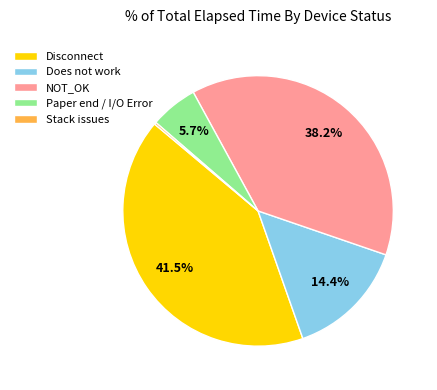

Which slice is the largest?

Disconnect